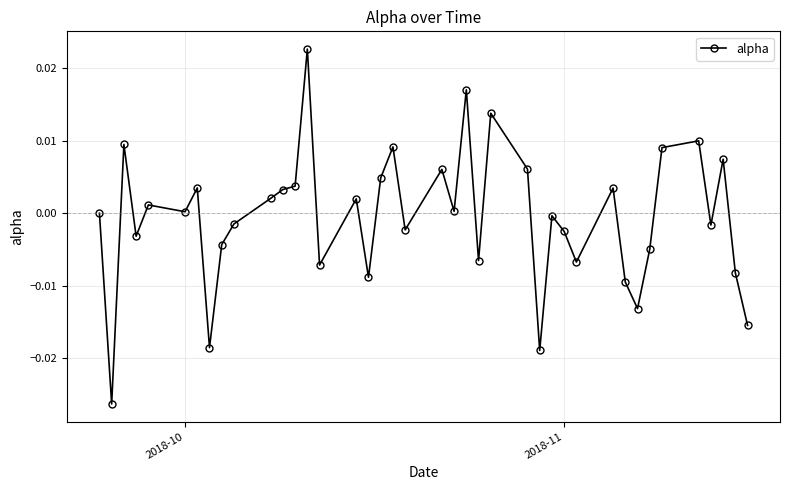

How many distinct data groups are displayed?

1